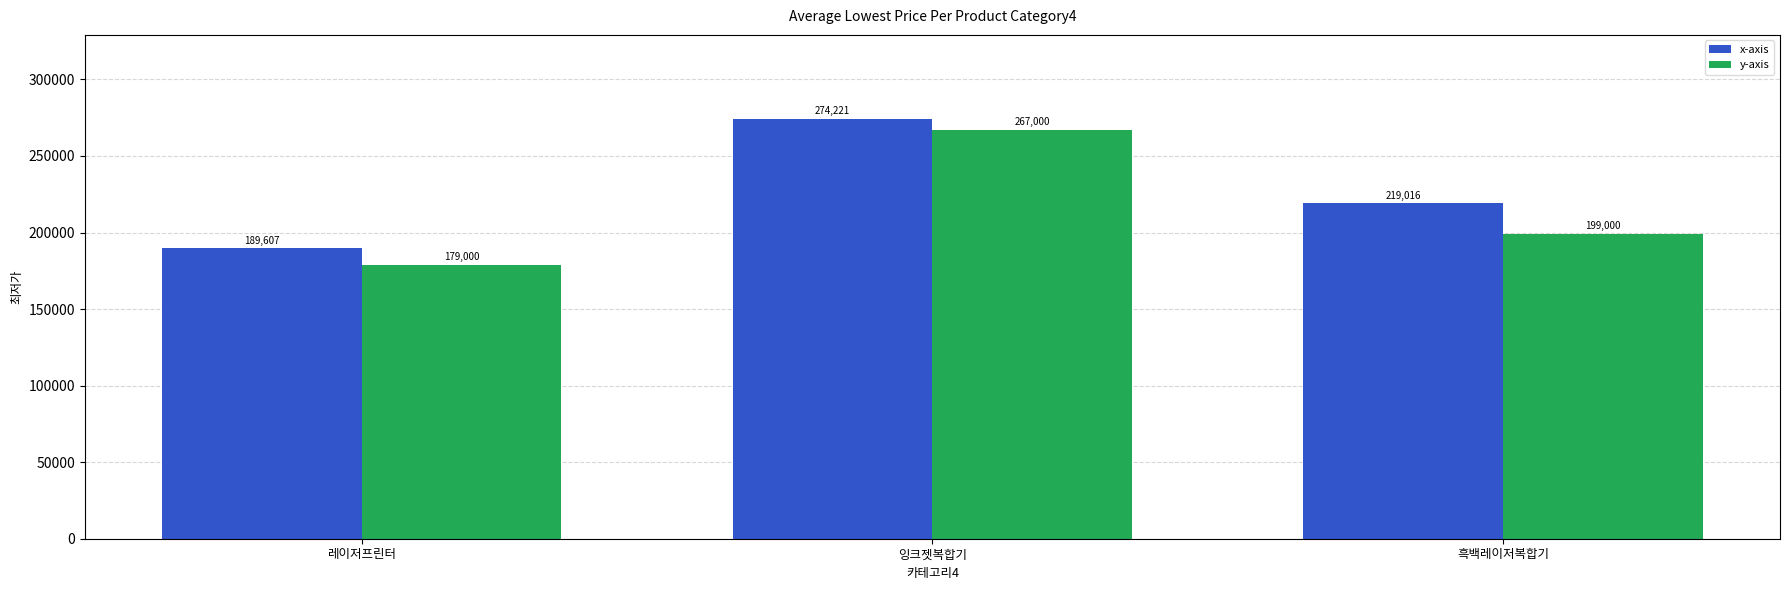

What is the minimum value for x-axis?

189607